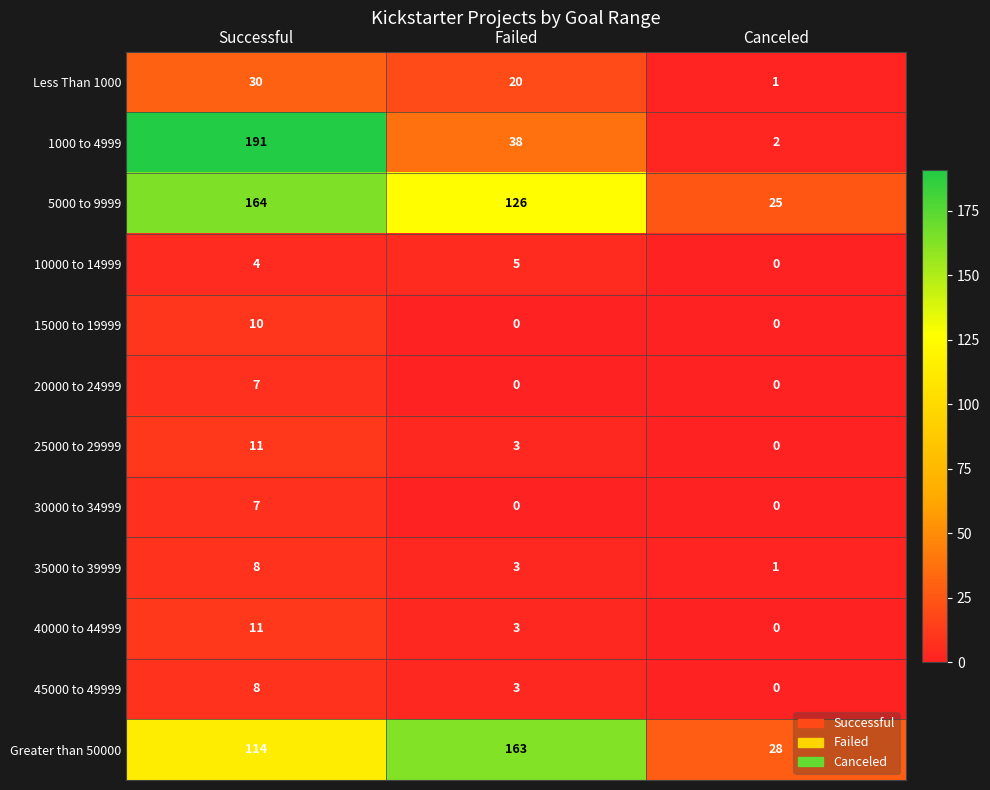

True or false: 25000 to 29999 has a value of 6 at Canceled.

False